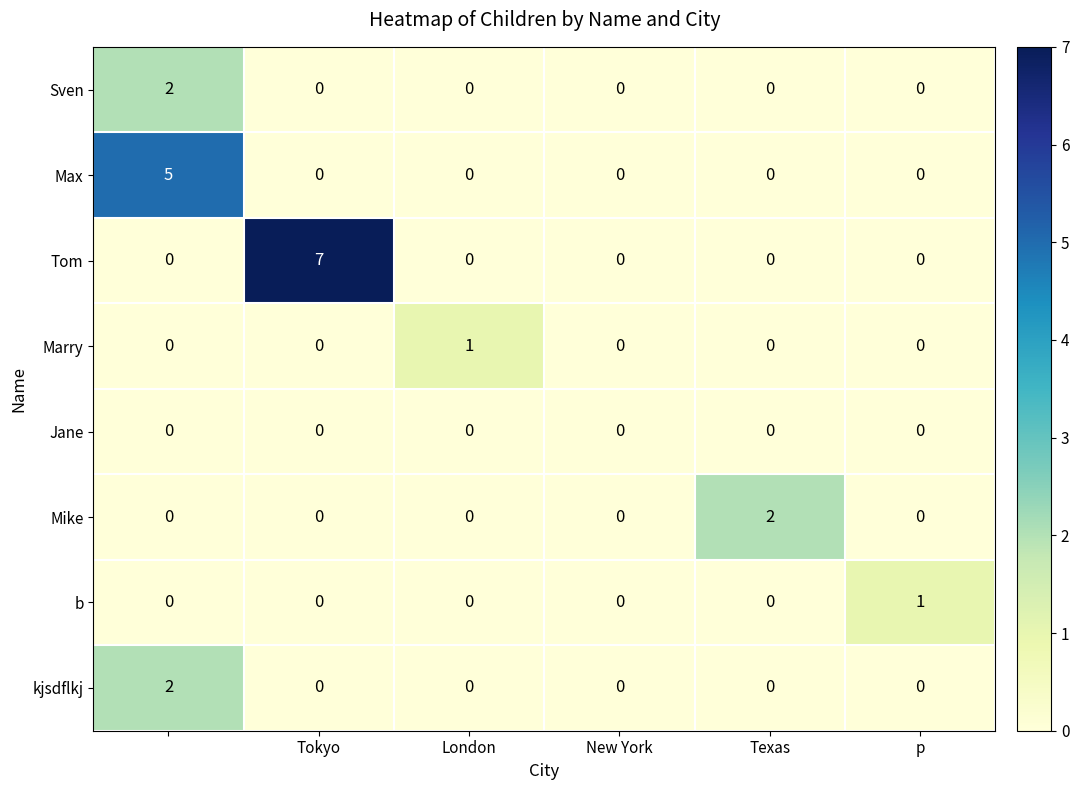

Which series has the largest total across all categories?

Tom